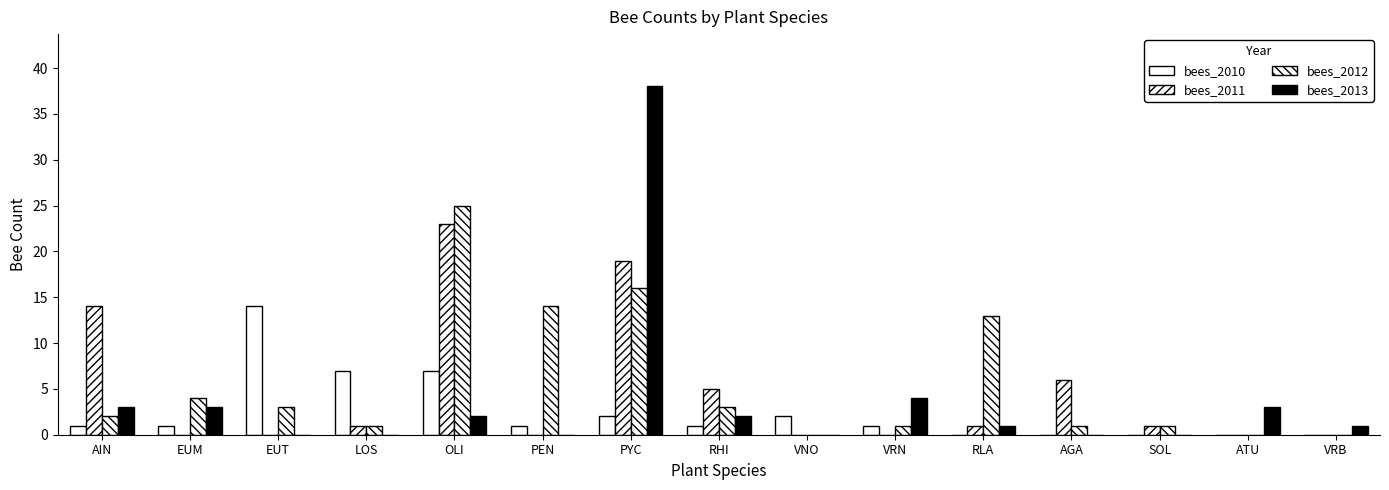

Reading left to right, transcribe all the data shown in this chart.

bees_2010: 1	1	14	7	7	1	2	1	2	1	0	0	0	0	0
bees_2011: 14	0	0	1	23	0	19	5	0	0	1	6	1	0	0
bees_2012: 2	4	3	1	25	14	16	3	0	1	13	1	1	0	0
bees_2013: 3	3	0	0	2	0	38	2	0	4	1	0	0	3	1